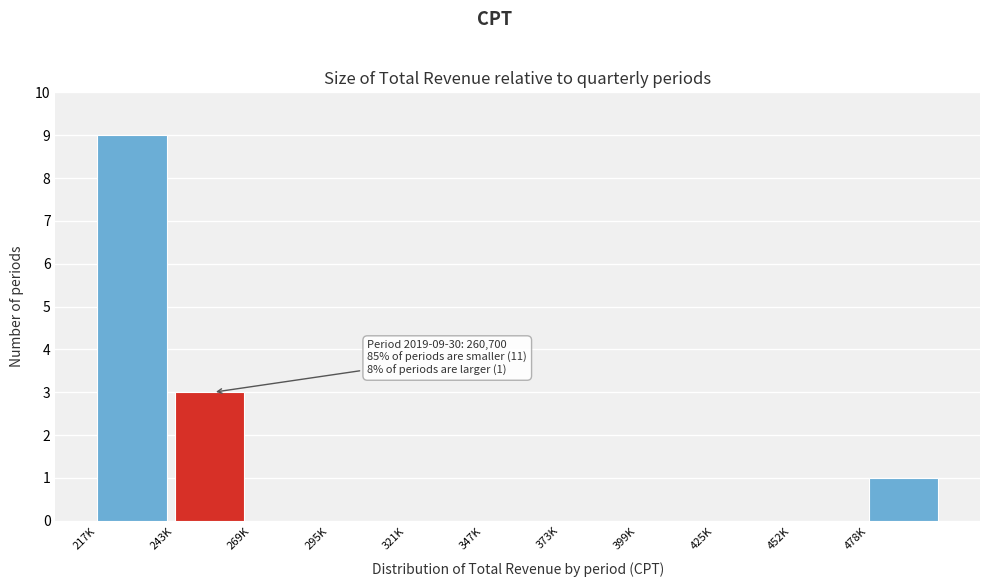

Reading left to right, list all the values displayed in this chart.

217K=9	243K=3	269K=0	295K=0	321K=0	347K=0	373K=0	399K=0	425K=0	452K=0	478K=1